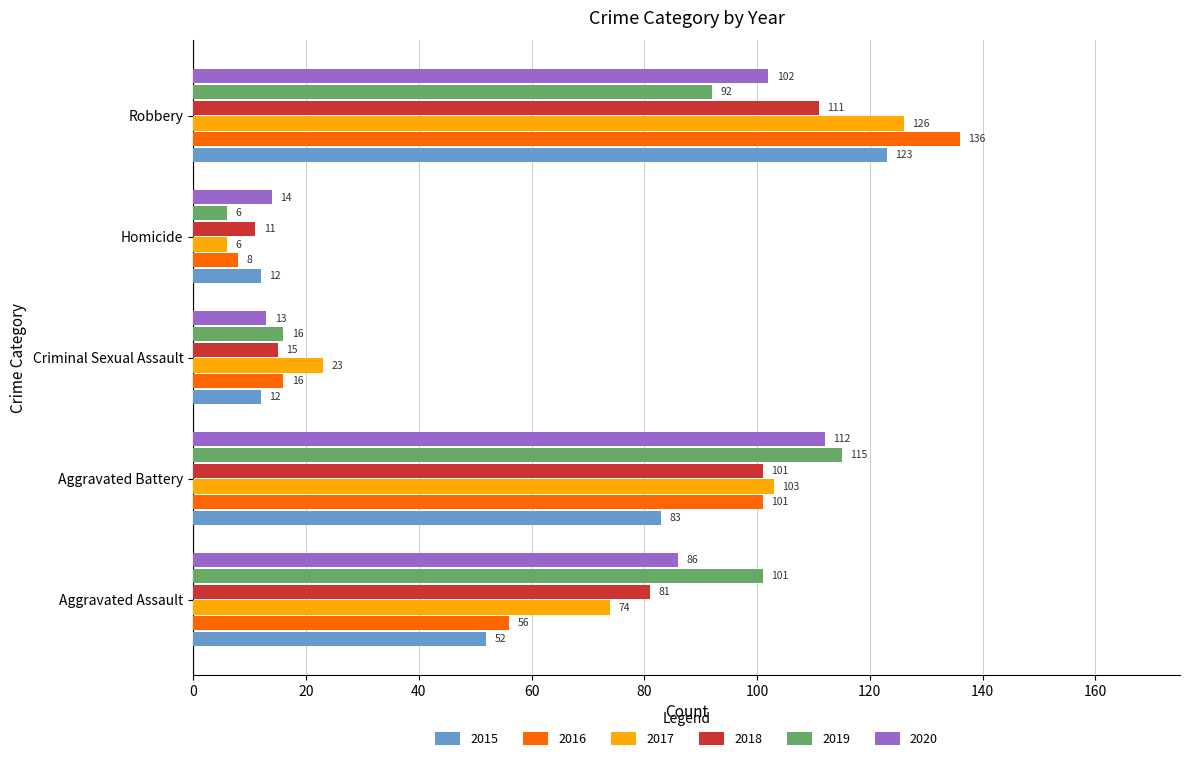

What is the minimum value for 2019?

6